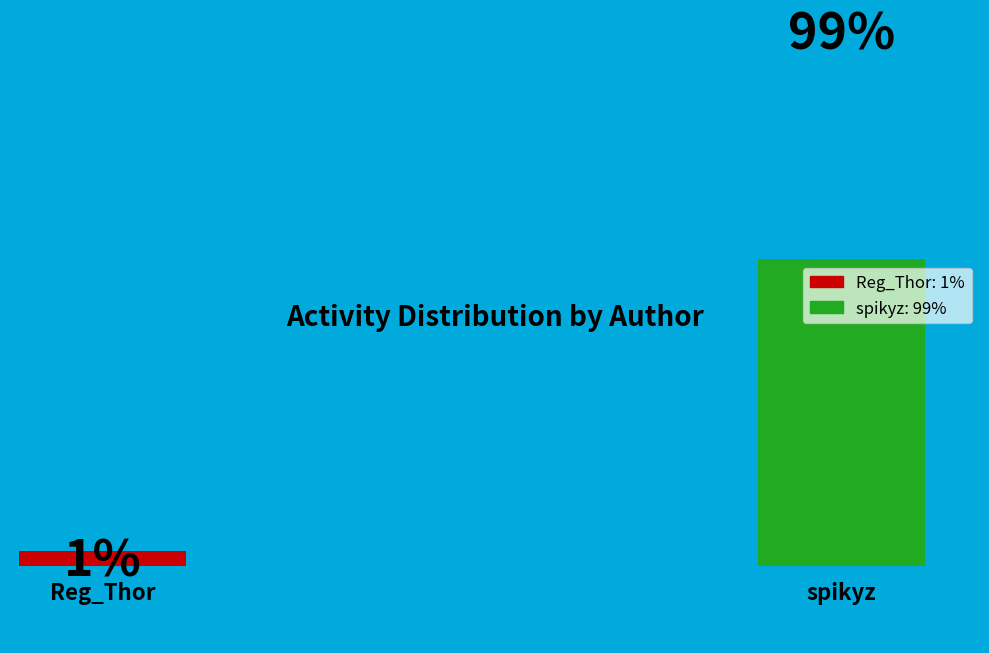

How many slices are in this pie chart?

2